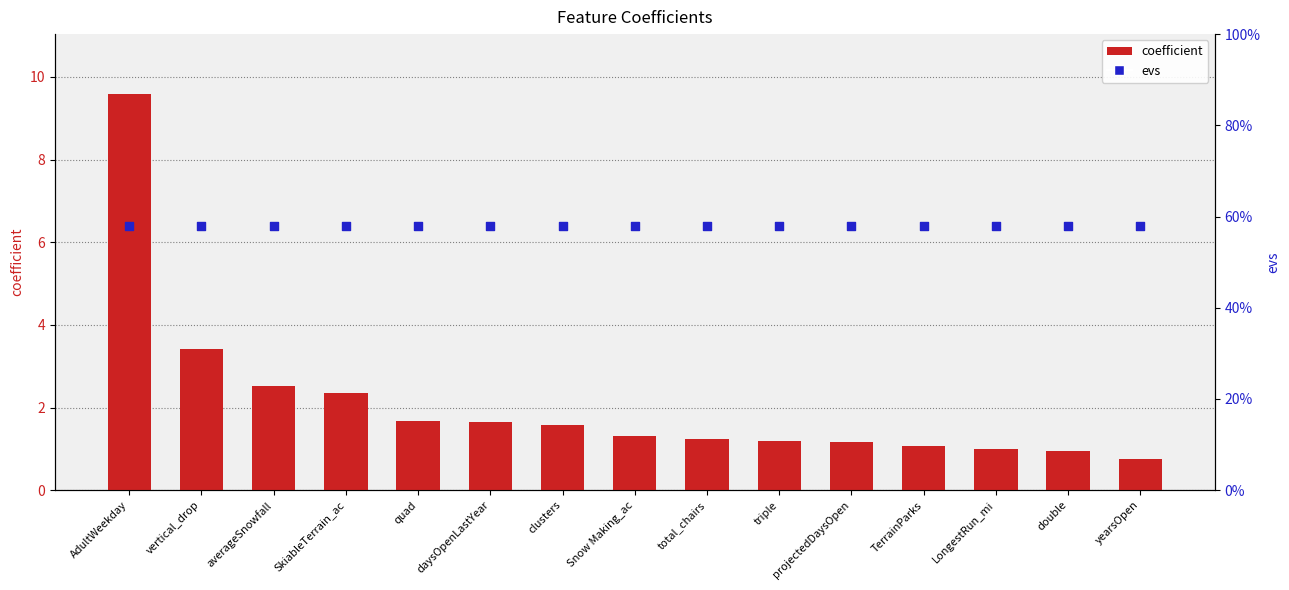

Which series has the widest spread of Y values?

coefficient